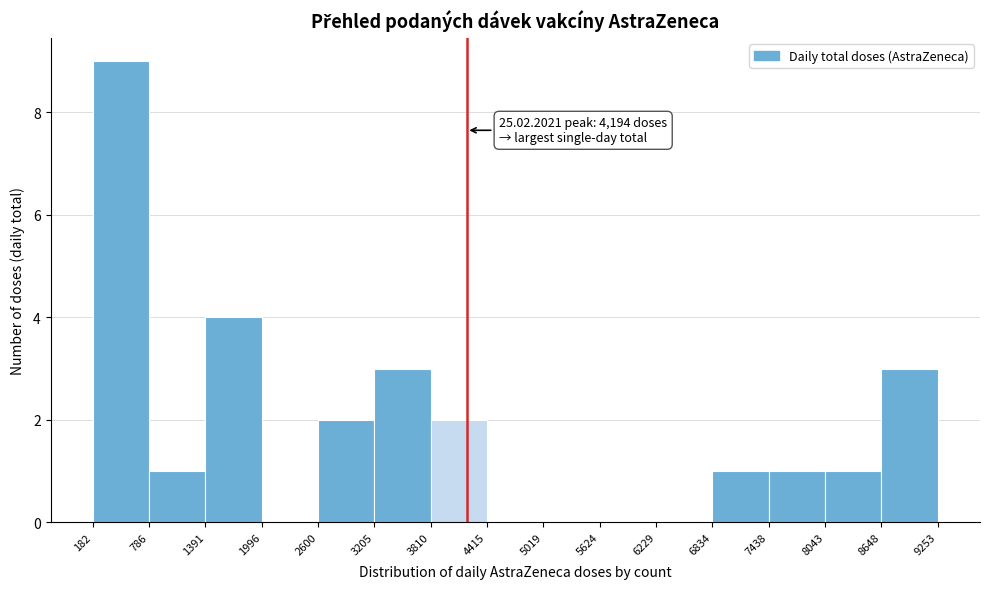

Over which range of the x-axis is the bar tallest?

182 to 786